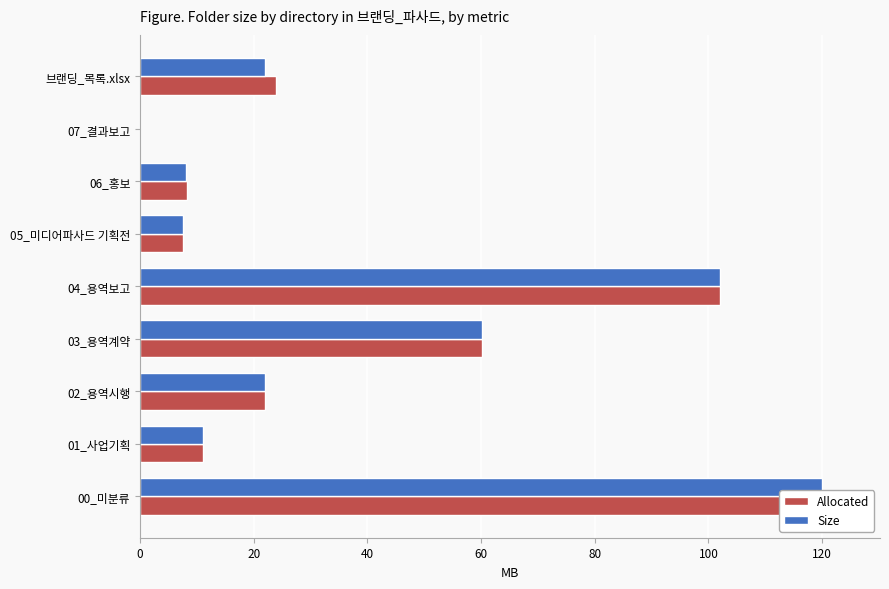

How many series are shown in this chart?

2